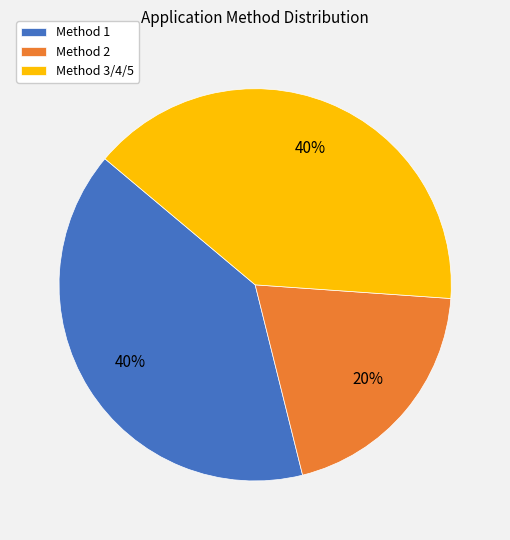

Which slice is the smallest?

Method 2